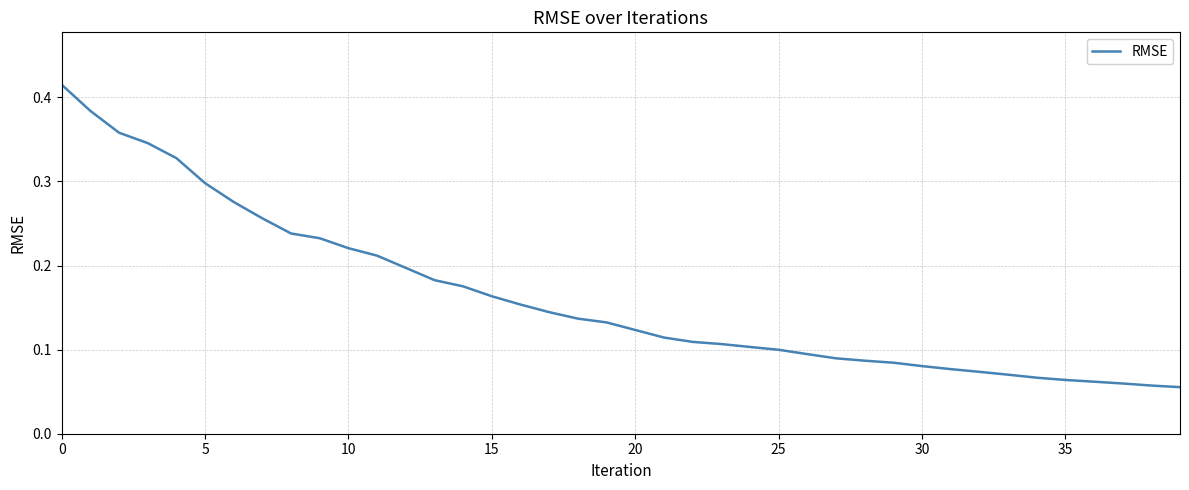

At which label is the value closest to 0?

39